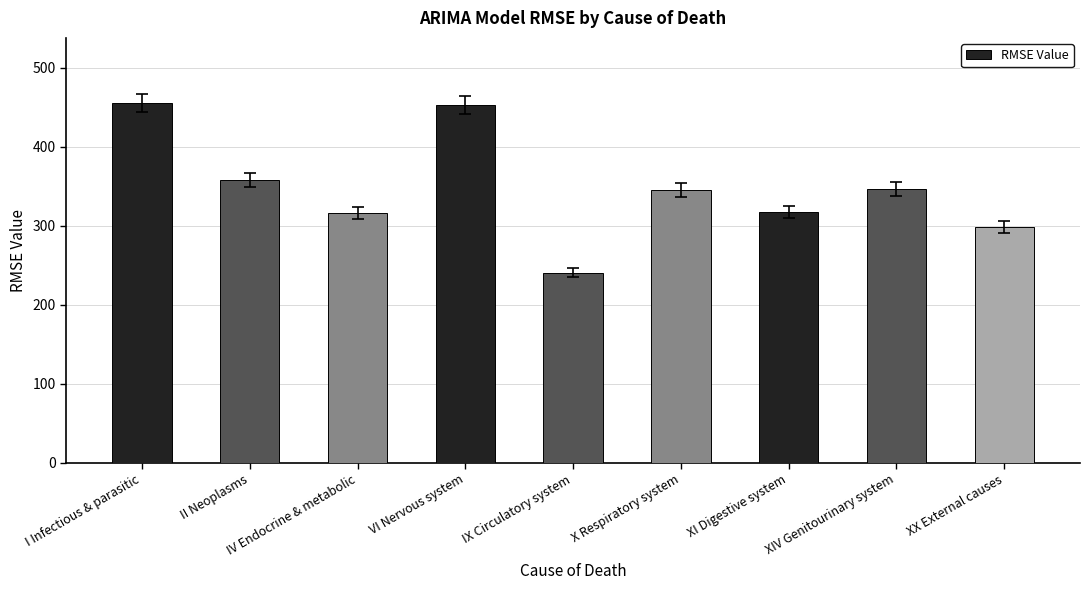

What is the label of the 5th bar from the right?

IX Circulatory system